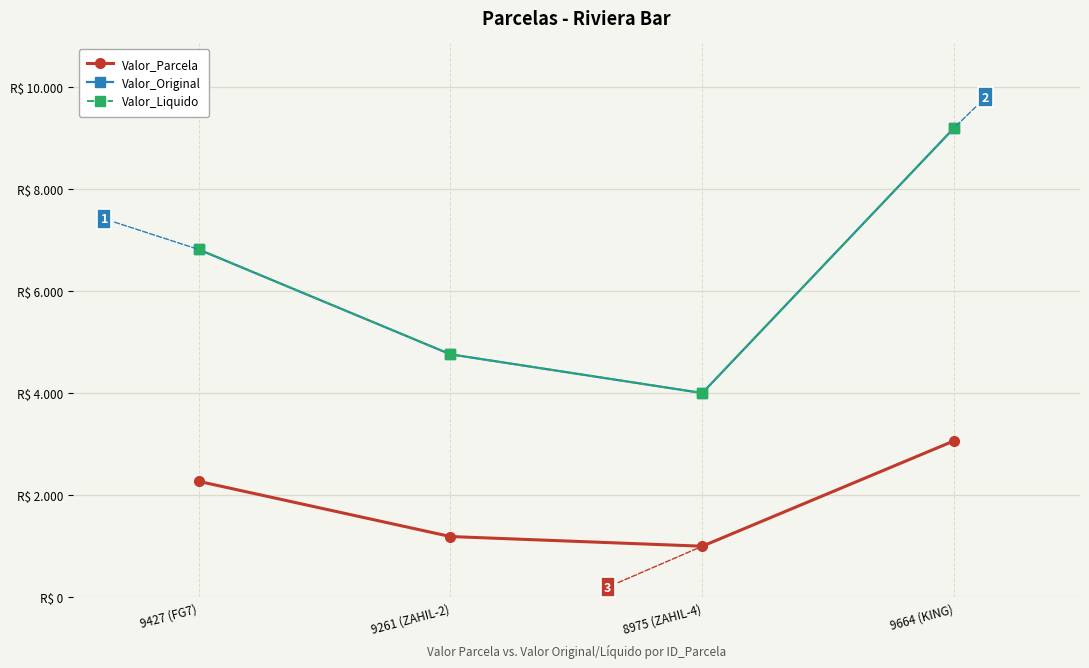

Reading left to right, what are all the values shown in this chart?

Valor_Parcela: 2270.5	1189.3	999.8	3063.6
Valor_Original: 6811.4	4757.4	3999.1	9190.8
Valor_Liquido: 6811.4	4757.4	3999.1	9190.8